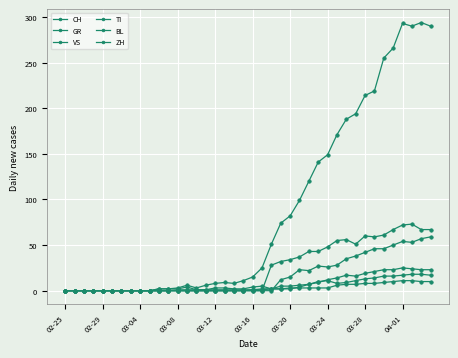

Reading left to right, list all the values displayed in this chart.

CH: 0	0	0	0	0	0	0	0	0	0	2	2	3	6	3	6	8	9	8	11	15	25	51	74	82	99	120	141	149	171	188	194	214	219	255	266	293	290	294	290
GR: 0	0	0	0	0	0	0	0	0	0	0	0	0	0	0	0	0	0	0	0	1	1	2	2	3	3	3	3	3	6	7	7	8	8	9	10	11	11	10	10
VS: 0	0	0	0	0	0	0	0	0	0	0	0	1	1	1	1	1	1	1	1	1	2	2	5	5	6	7	9	12	14	17	16	19	21	23	23	25	24	23	23
TI: 0	0	0	0	0	0	0	0	0	0	0	0	0	0	0	0	0	0	0	0	0	0	28	32	34	37	43	43	48	55	56	51	60	59	61	67	72	73	67	67
BL: 0	0	0	0	0	0	0	0	0	0	2	2	2	4	1	1	3	3	2	2	4	5	2	2	2	4	7	10	11	8	9	11	13	14	16	16	17	18	18	17
ZH: 0	0	0	0	0	0	0	0	0	0	0	0	0	0	0	0	0	0	0	0	0	0	0	12	15	23	22	27	26	28	35	38	42	46	46	50	54	53	57	59